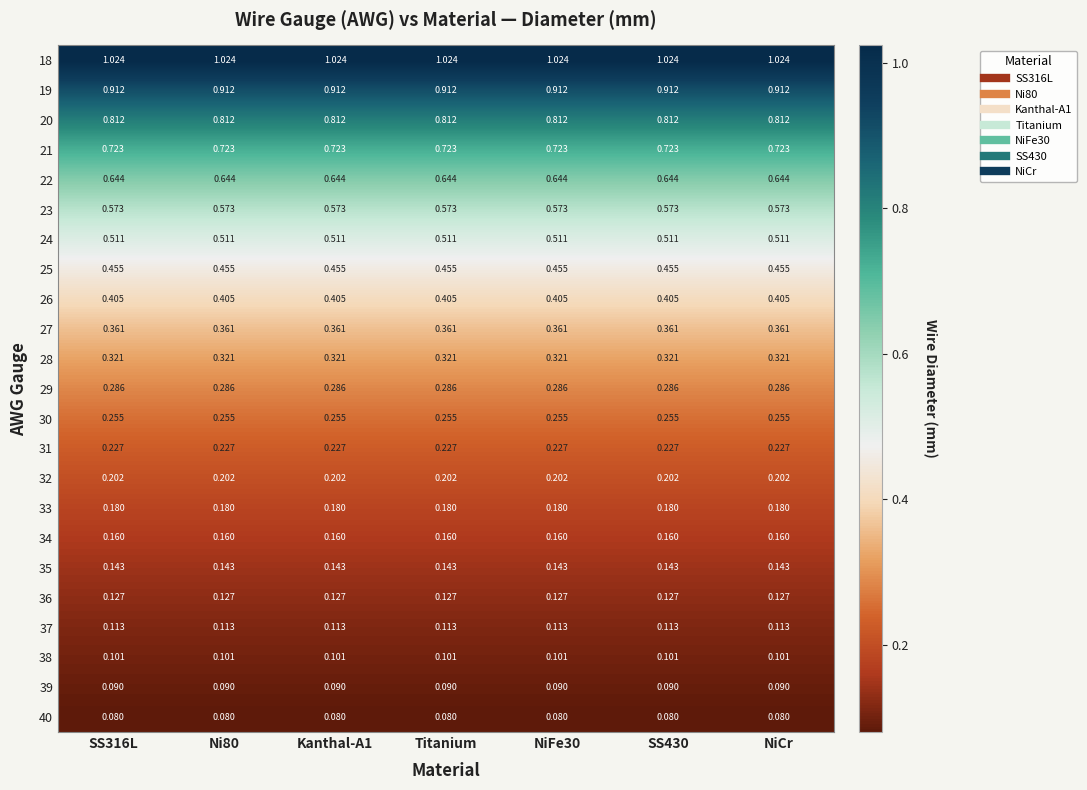

Rank the series by their maximum value, from highest to lowest.

18, 19, 20, 21, 22, 23, 24, 25, 26, 27, 28, 29, 30, 31, 32, 33, 34, 35, 36, 37, 38, 39, 40